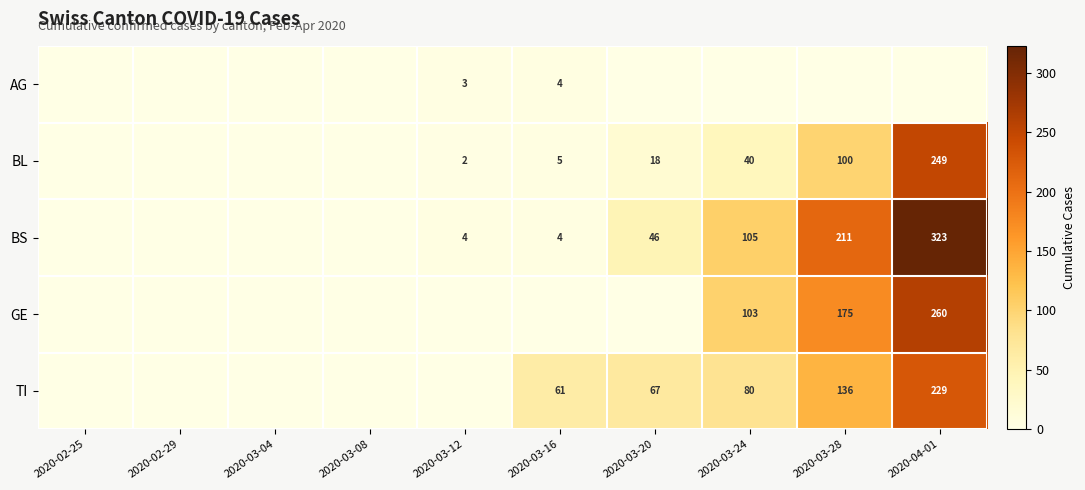

What is the total value across all series at 2020-04-01?

1061